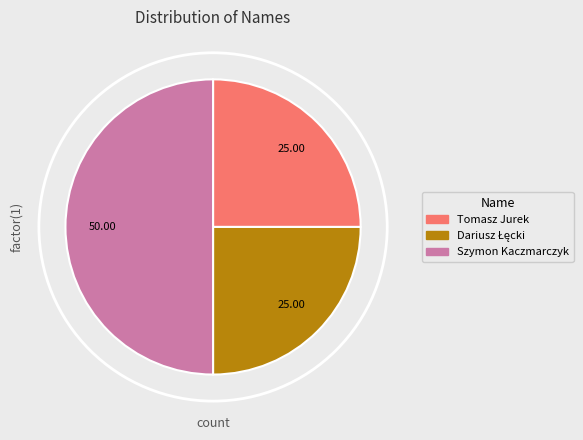

Which slice is the largest?

Szymon Kaczmarczyk